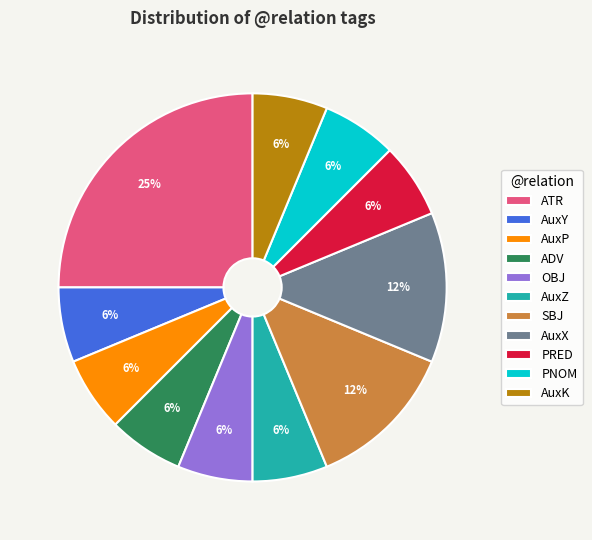

To the nearest percent, what is the average slice percentage?

9%